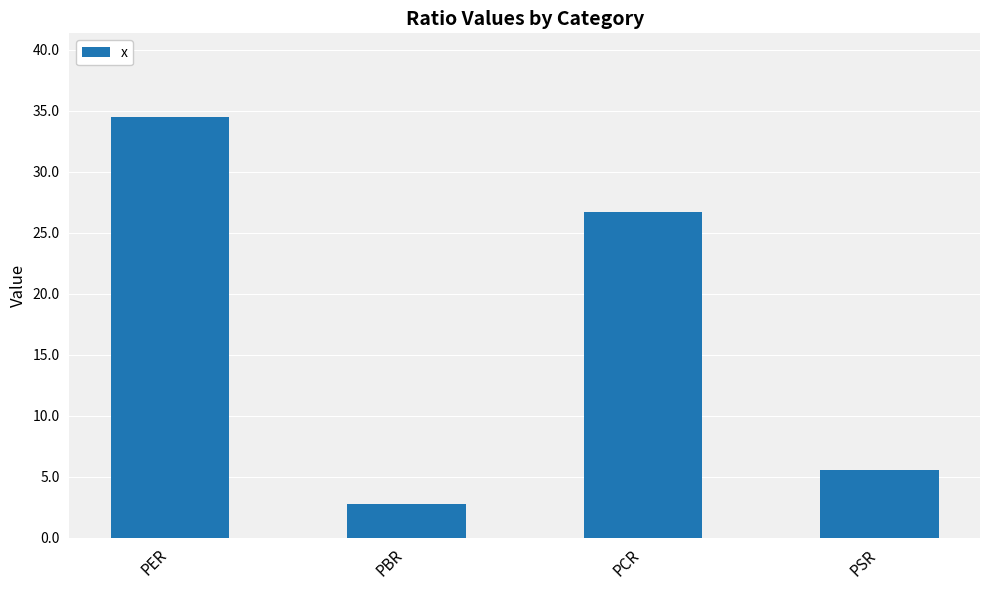

Between PSR and PCR, which is larger?

PCR